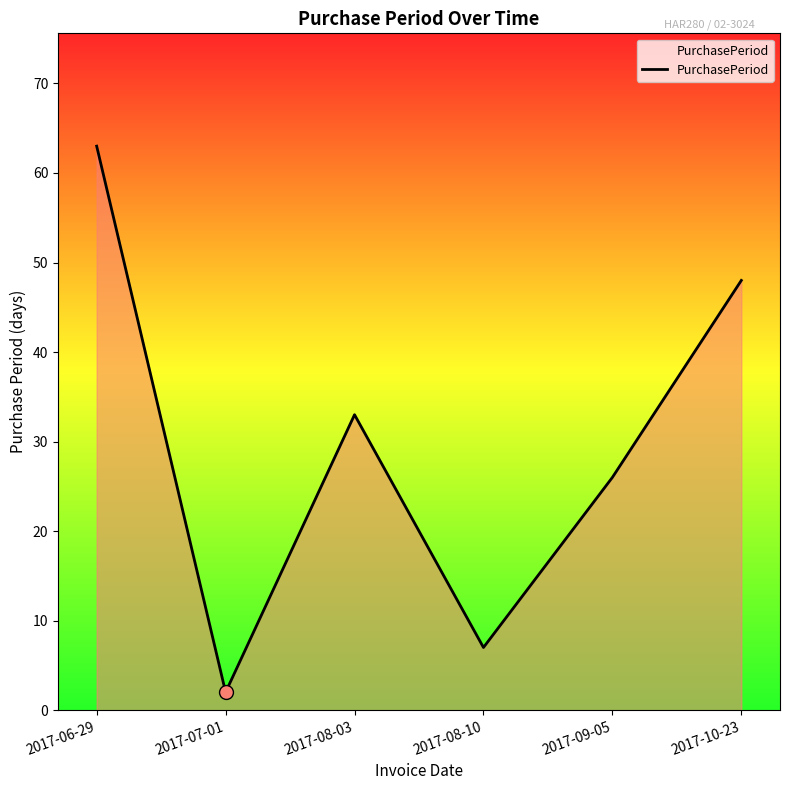

Approximately how many times larger is the value at 2017-09-05 compared to 2017-06-29?

0.4